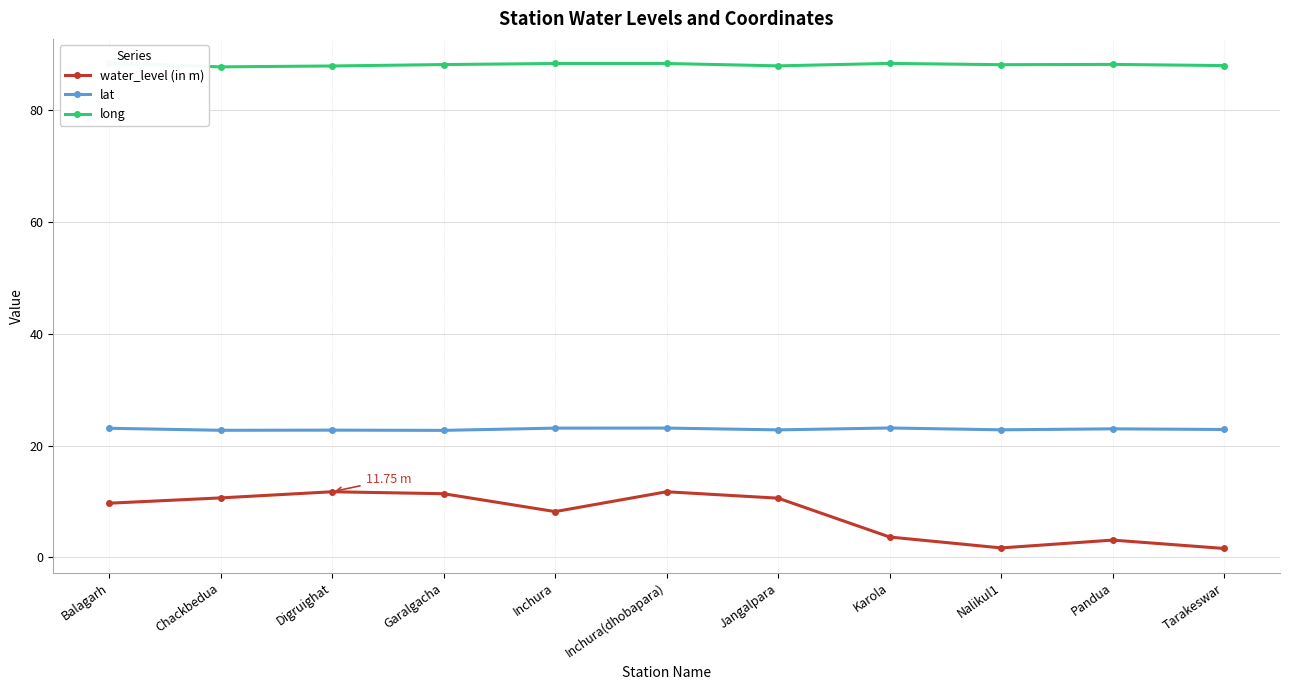

Rank the series by their average value, from lowest to highest.

water_level (in m), lat, long